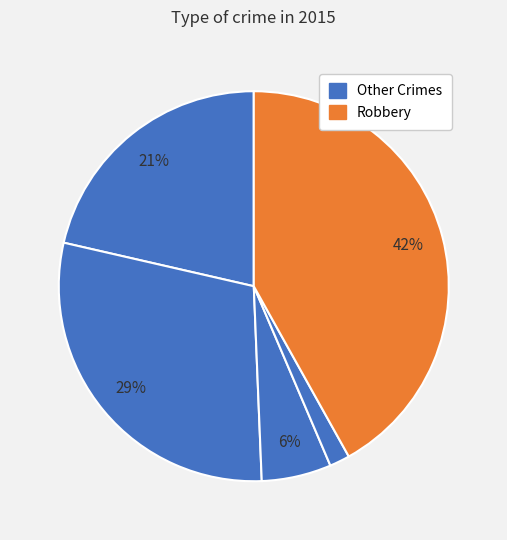

How many slices are in this pie chart?

5